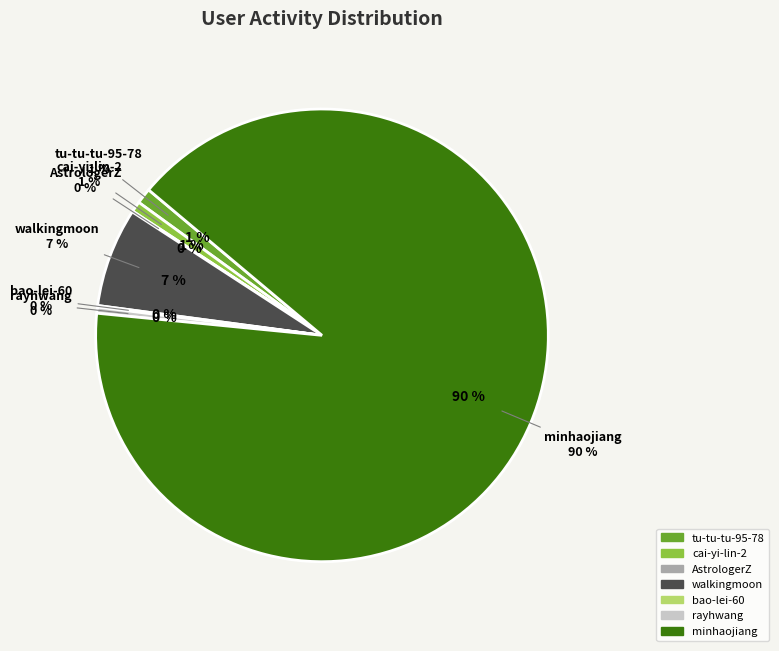

How many slices are in this pie chart?

7